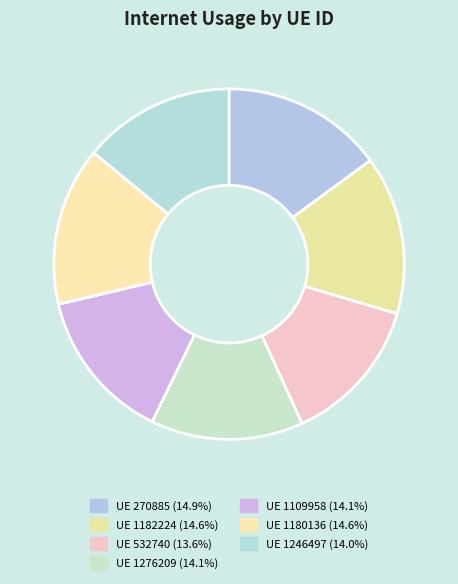

What is the largest slice in the pie chart?

270885